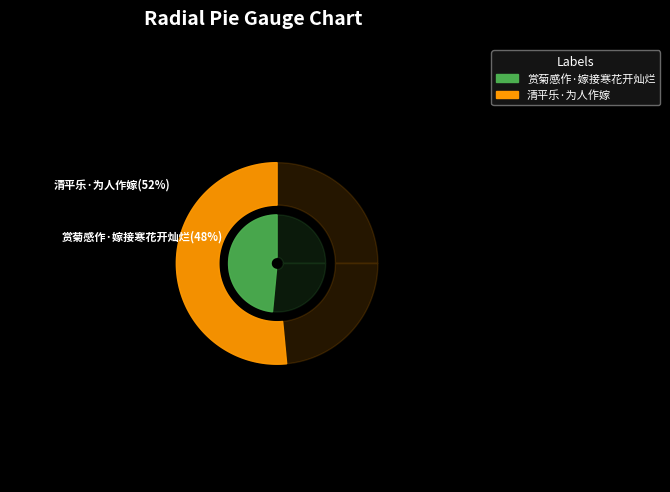

What percentage do 清平乐·为人作嫁 and 赏菊感作·嫁接寒花开灿烂 together represent?

100.0%